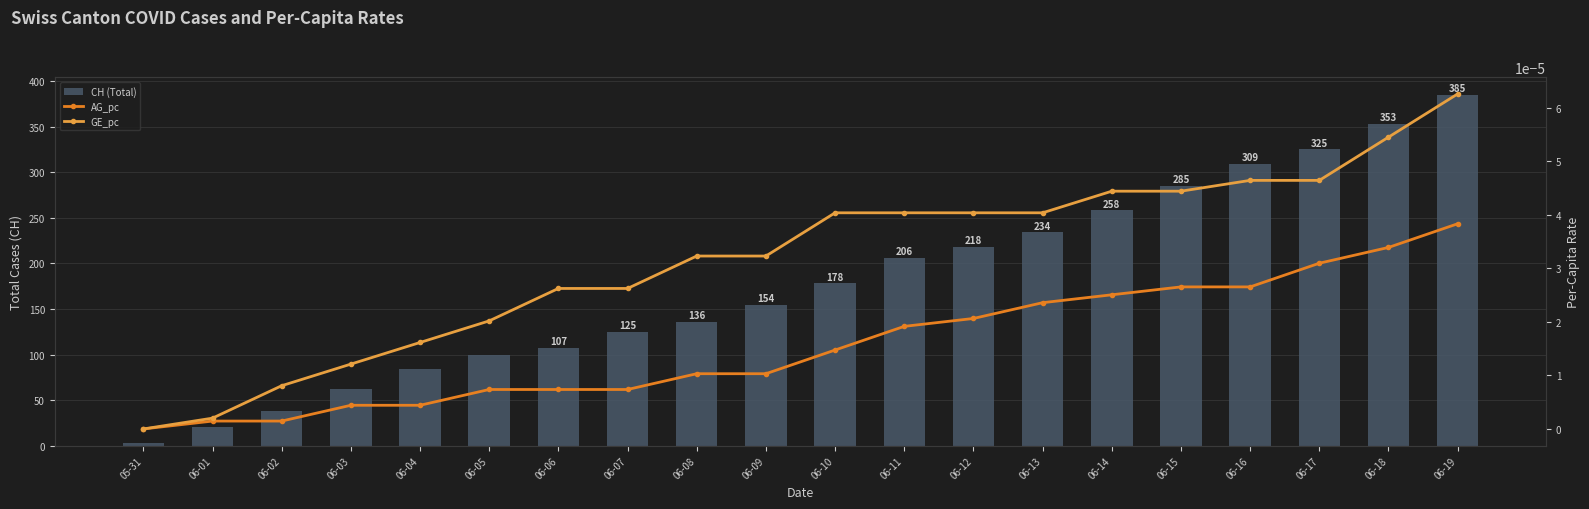

Where is CH (Total) nearest to the value 194?

06-11